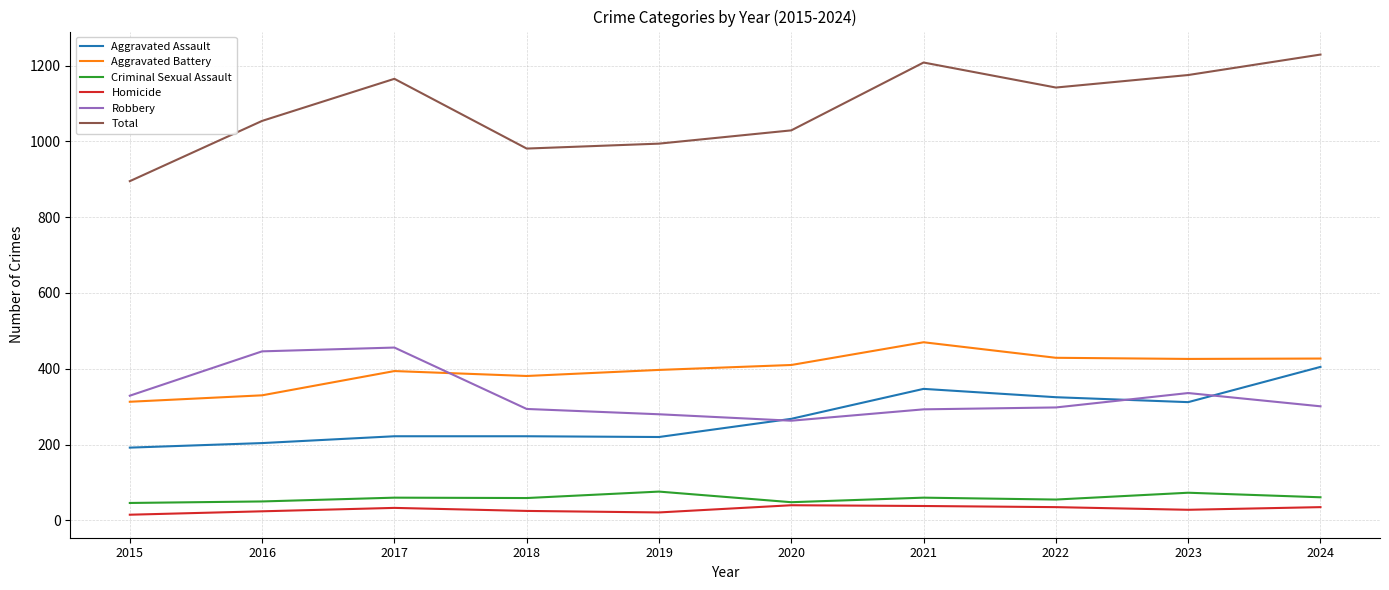

At 2024, list the series in order from largest to smallest.

Total, Aggravated Battery, Aggravated Assault, Robbery, Criminal Sexual Assault, Homicide